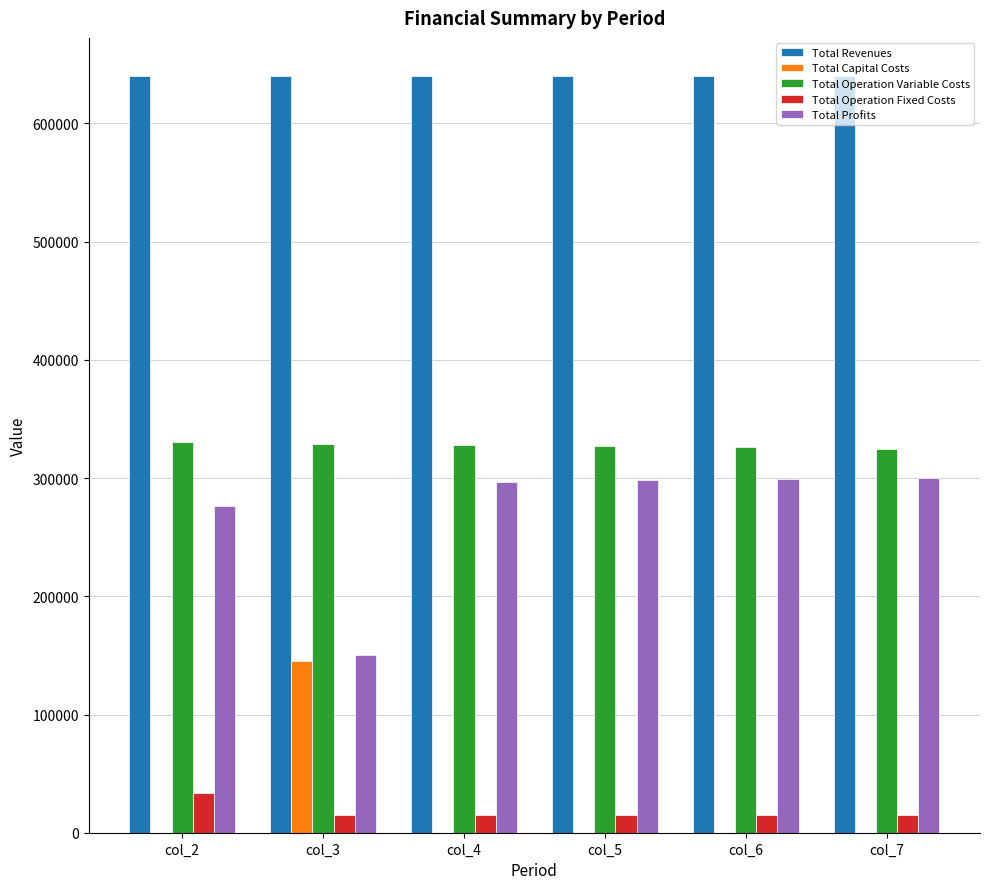

What is the highest value of the Total Operation Variable Costs series?

330230.3